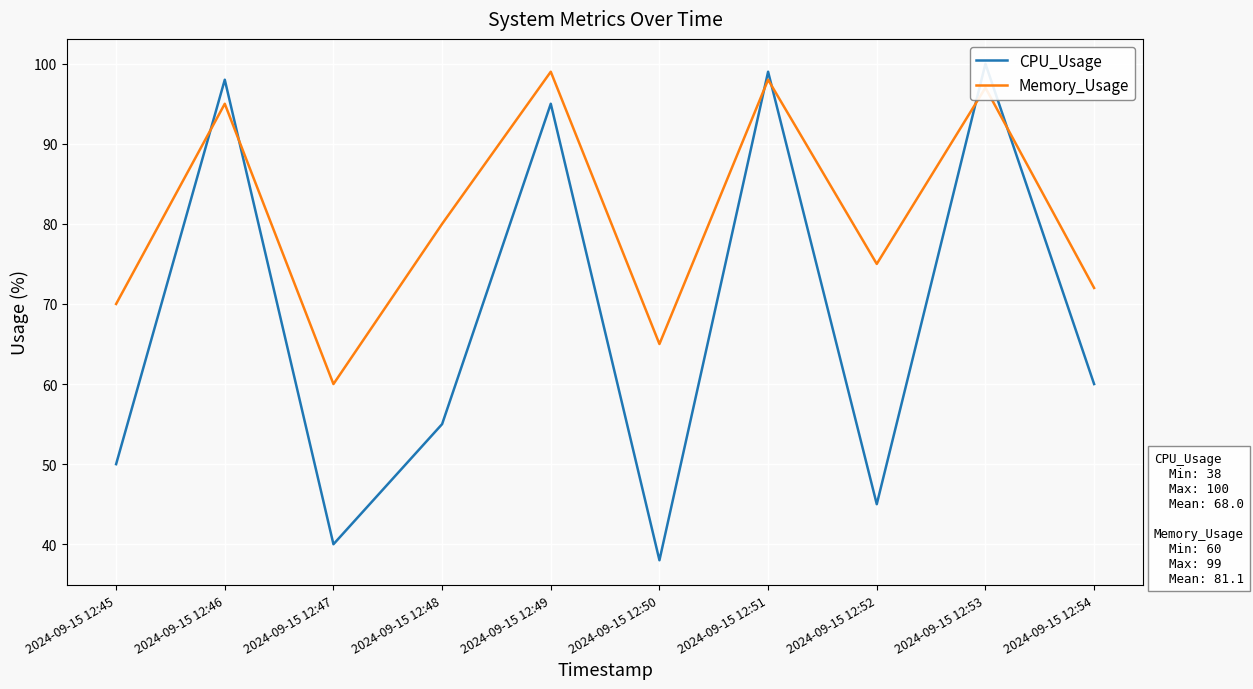

What is the maximum value for CPU_Usage?

100